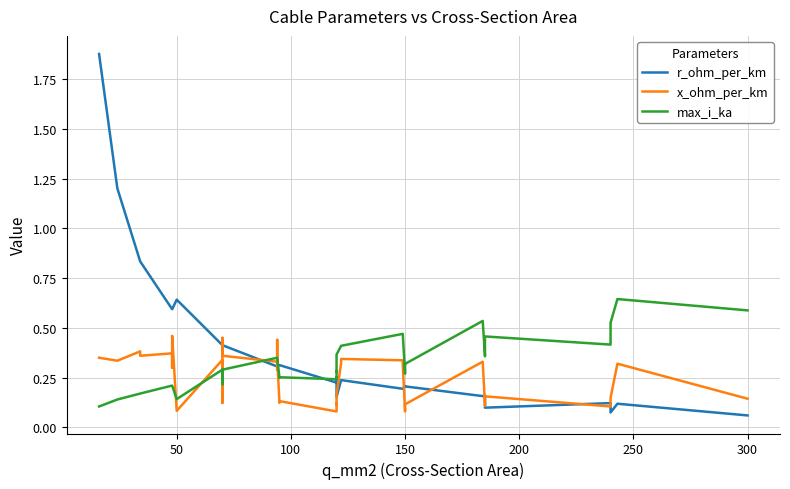

Reading left to right, extract all data points from this chart.

r_ohm_per_km: 1.9	1.2	0.8	0.8	0.6	0.6	0.6	0.6	0.6	0.4	0.4	0.4	0.4	0.4	0.3	0.3	0.3	0.3	0.3	0.3	0.2	0.3	0.3	0.2	0.2	0.2	0.2	0.2	0.2	0.2	0.2	0.2	0.2	0.2	0.1	0.1	0.1	0.1	0.1	0.1
x_ohm_per_km: 0.3	0.3	0.4	0.4	0.4	0.3	0.3	0.5	0.1	0.3	0.1	0.1	0.5	0.4	0.3	0.3	0.4	0.3	0.1	0.1	0.1	0.1	0.1	0.2	0.3	0.3	0.3	0.3	0.1	0.1	0.1	0.3	0.1	0.1	0.2	0.1	0.1	0.1	0.3	0.1
max_i_ka: 0.1	0.1	0.2	0.2	0.2	0.2	0.2	0.2	0.1	0.3	0.2	0.2	0.3	0.3	0.3	0.3	0.3	0.3	0.2	0.3	0.2	0.3	0.3	0.4	0.4	0.4	0.5	0.5	0.3	0.3	0.3	0.5	0.4	0.4	0.5	0.4	0.4	0.5	0.6	0.6